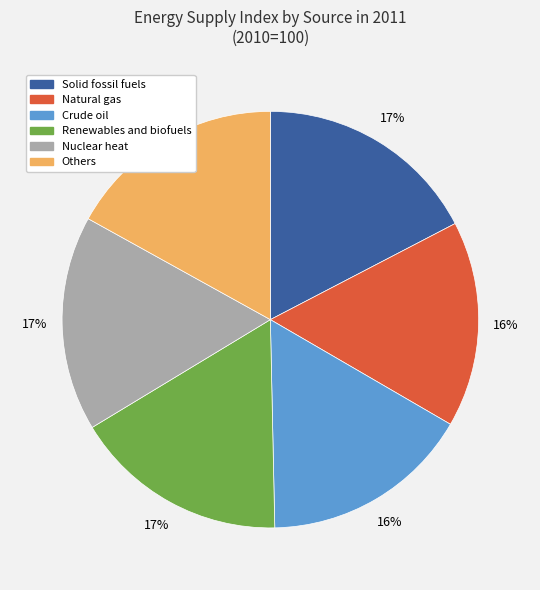

Does Natural gas account for over 50% of the chart?

No